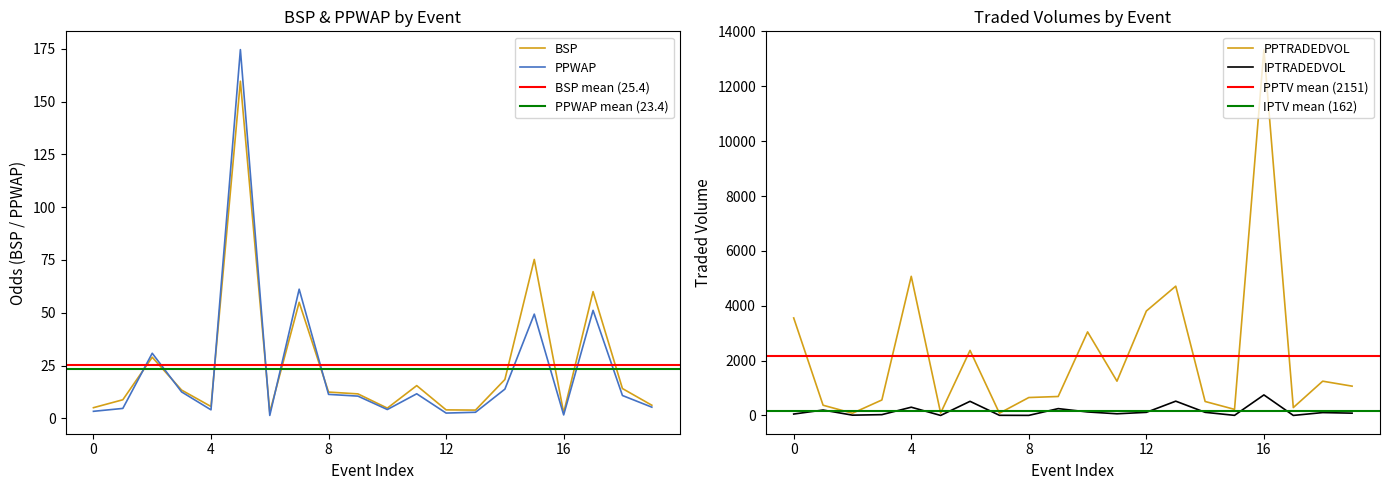

True or false: IPTRADEDVOL and PPTRADEDVOL cross at least once.

False